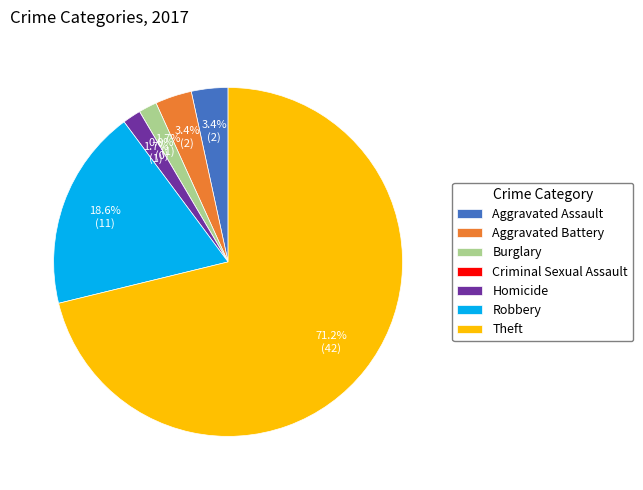

Rank the categories by value from lowest to highest.

Criminal Sexual Assault, Burglary, Homicide, Aggravated Assault, Aggravated Battery, Robbery, Theft